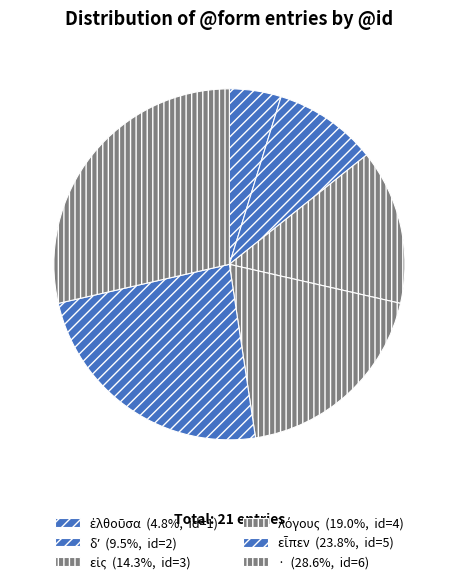

Which has a higher value, εἶπεν or ἐλθοῦσα?

εἶπεν